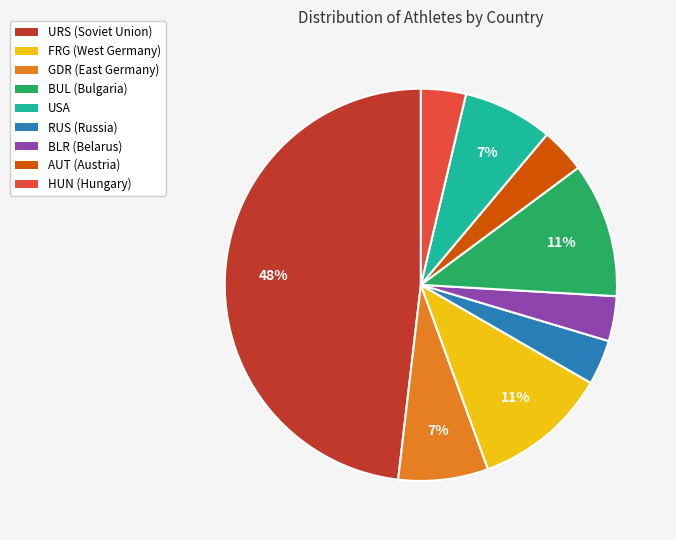

Is there any slice that represents more than half of the pie?

No